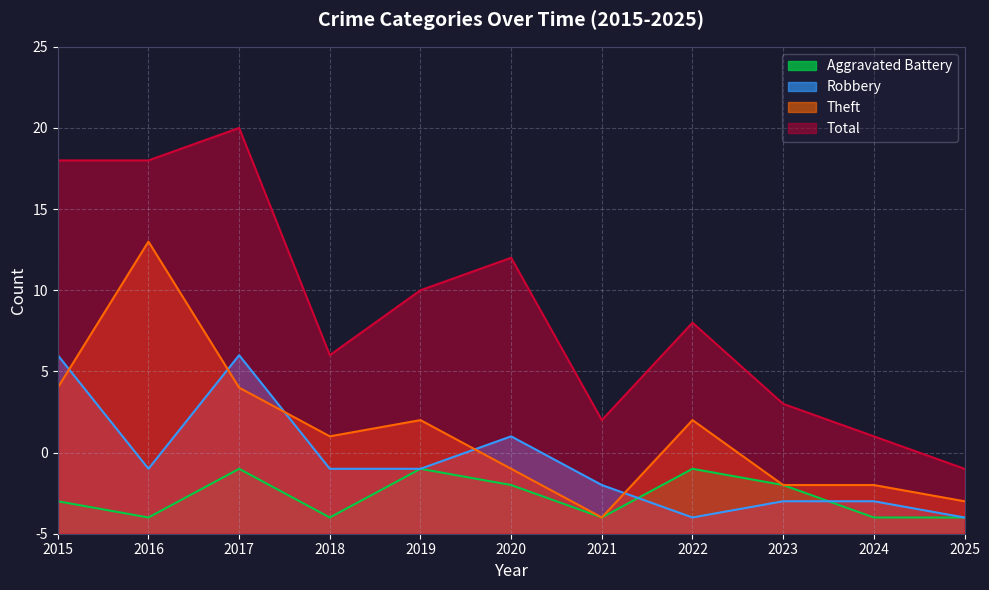

True or false: Total has a value of 7 at 2021.

True